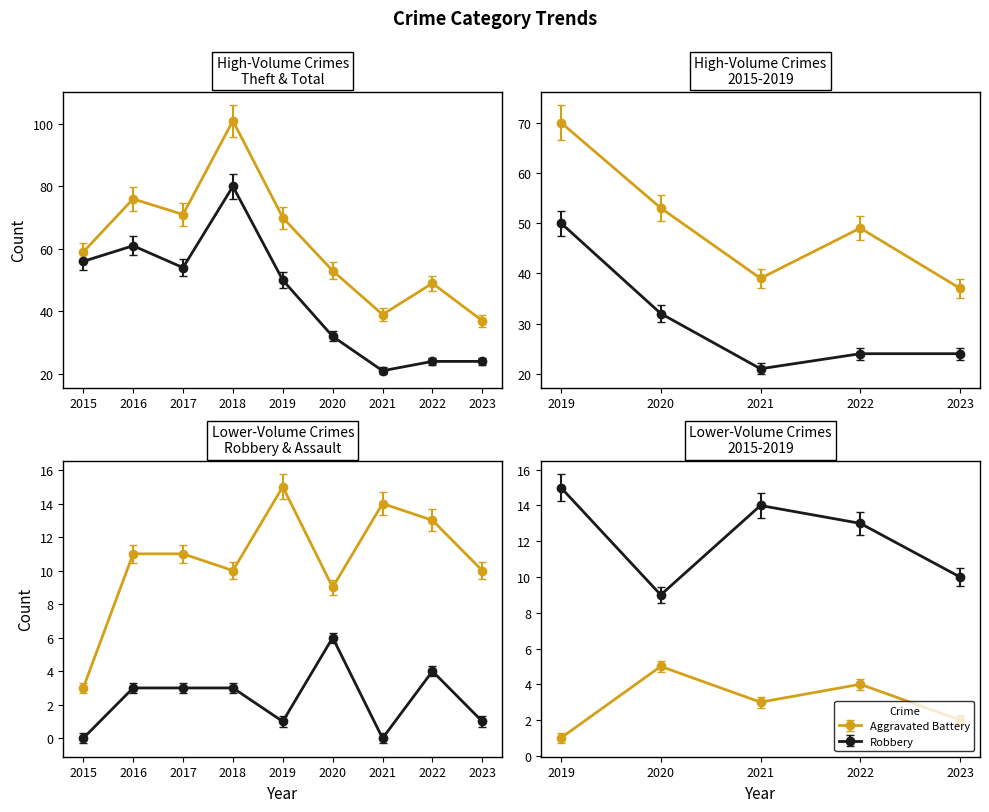

At which category is the sum across all series the highest?

2018